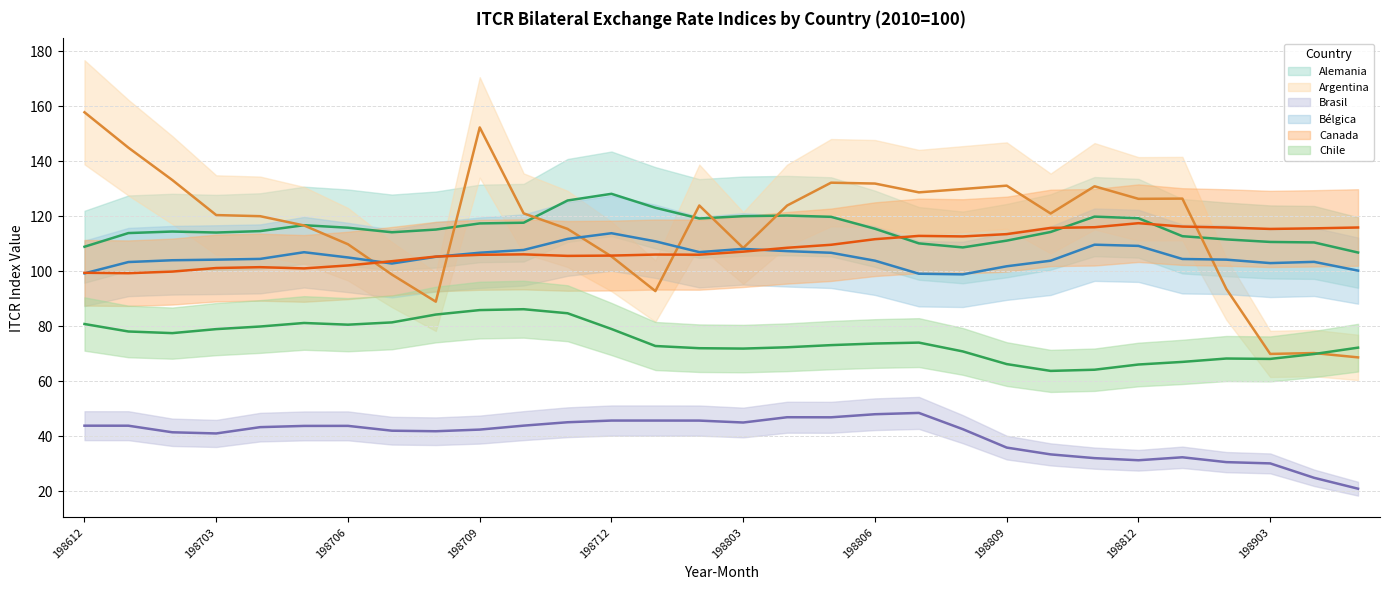

What is the difference between the highest and lowest values at 198709?

109.9